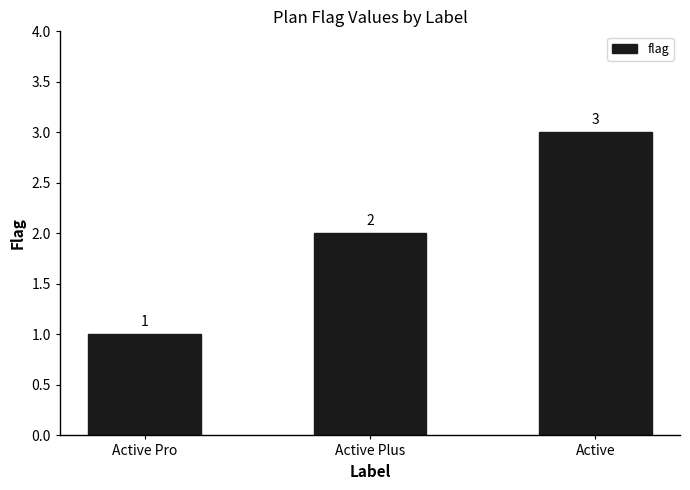

Reading left to right, transcribe all the data shown in this chart.

Active Pro=1	Active Plus=2	Active=3